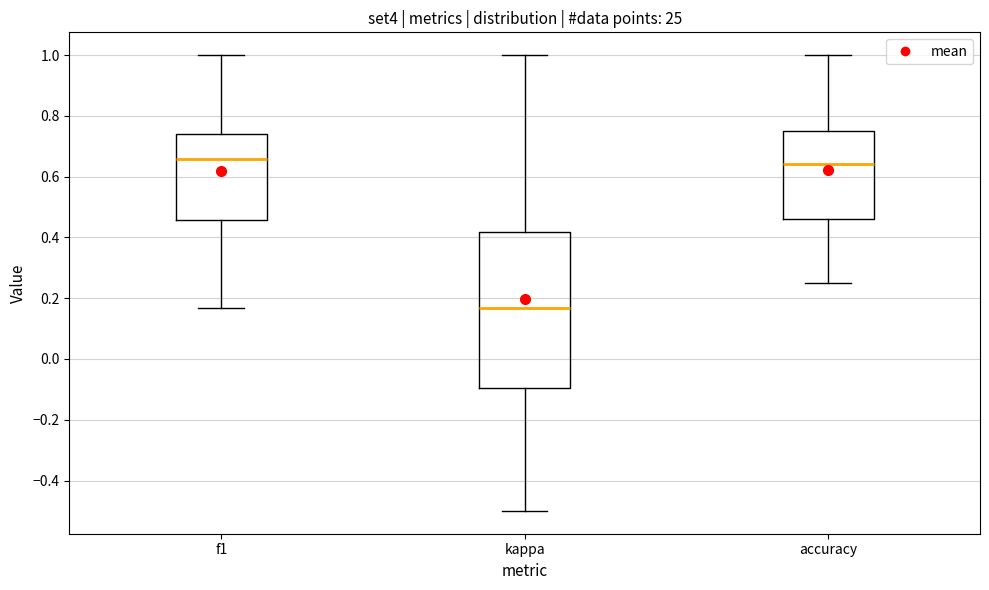

Reading left to right, read every box against the y-axis: the position of its median line, the range the box covers, and the ends of its whiskers. The values are not printed on the chart, so give them approximately, as read against the axis.

f1: median 0.66, box 0.46 to 0.74, whiskers 0.16 to 1.00
kappa: median 0.16, box -0.10 to 0.42, whiskers -0.50 to 1.00
accuracy: median 0.64, box 0.46 to 0.76, whiskers 0.26 to 1.00